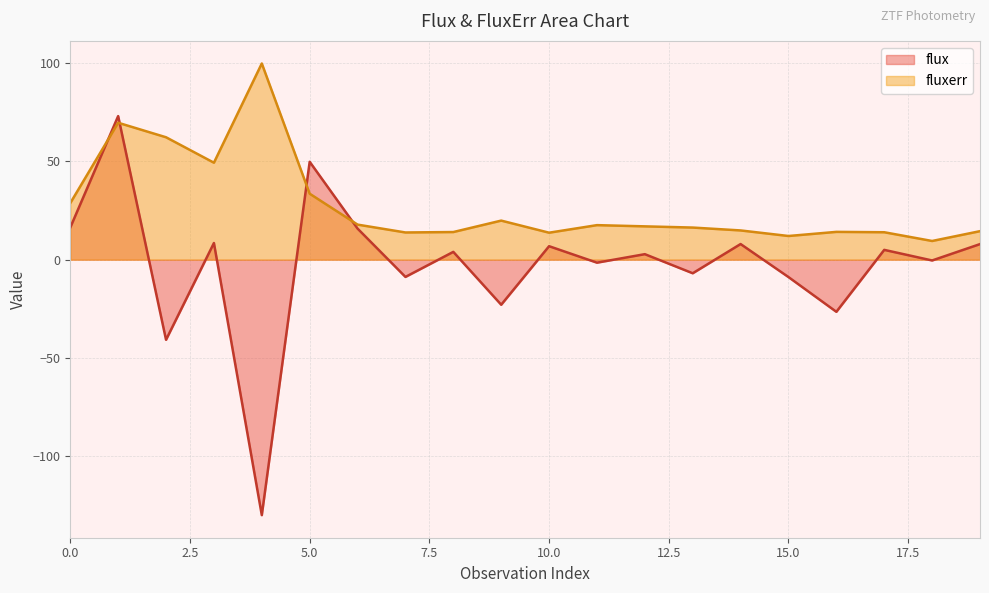

Reading left to right, extract all data points from this chart.

flux: 0=16.3	1=73.0	2=-40.7	3=8.5	4=-129.9	5=49.8	6=15.8	7=-8.8	8=4.0	9=-22.9	10=6.8	11=-1.5	12=2.8	13=-6.9	14=7.9	15=-8.8	16=-26.5	17=5.0	18=-0.4	19=7.9
fluxerr: 0=28.8	1=69.6	2=62.2	3=49.3	4=99.7	5=33.5	6=17.8	7=13.8	8=14.0	9=19.9	10=13.7	11=17.6	12=16.9	13=16.3	14=14.9	15=12.0	16=14.1	17=13.9	18=9.5	19=14.5